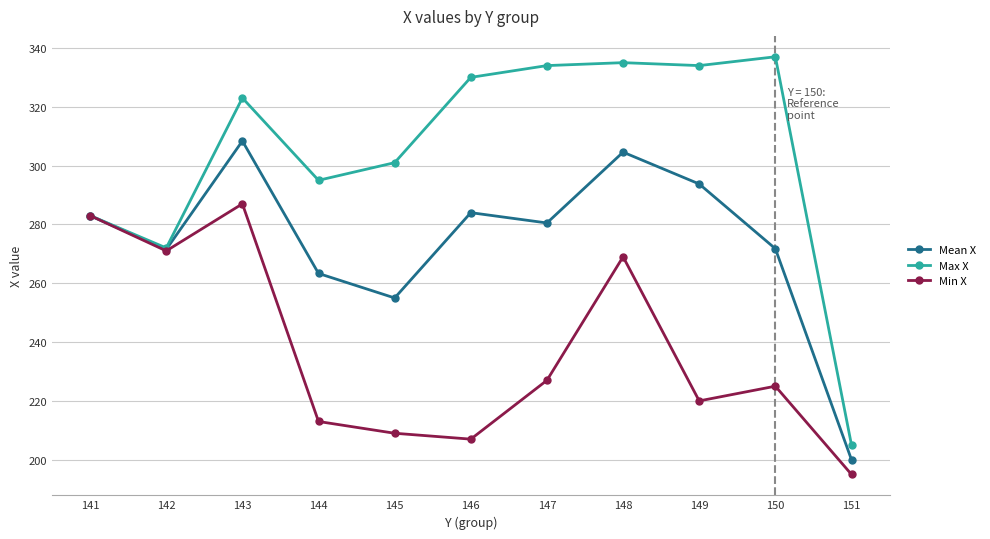

At how many categories does at least one series exceed 227?

10